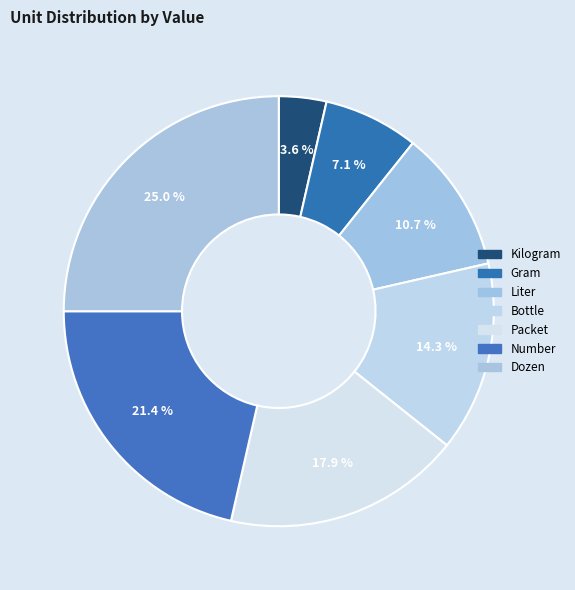

Between Dozen and Packet, which is larger?

Dozen